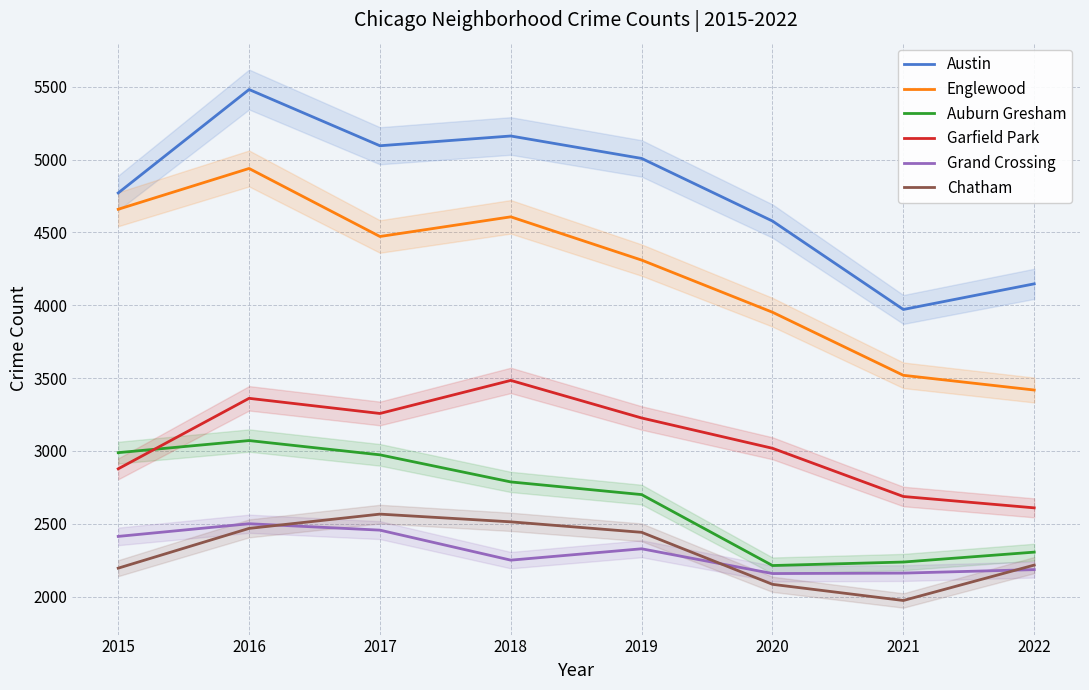

Where does the Englewood series first go above 4472?

2015